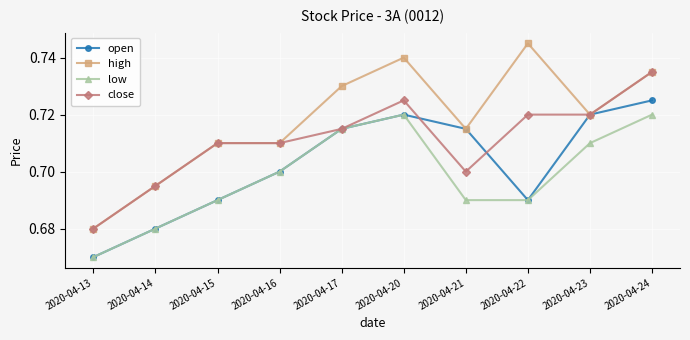

The value of low at 2020-04-22 is 0.3. True or false?

False